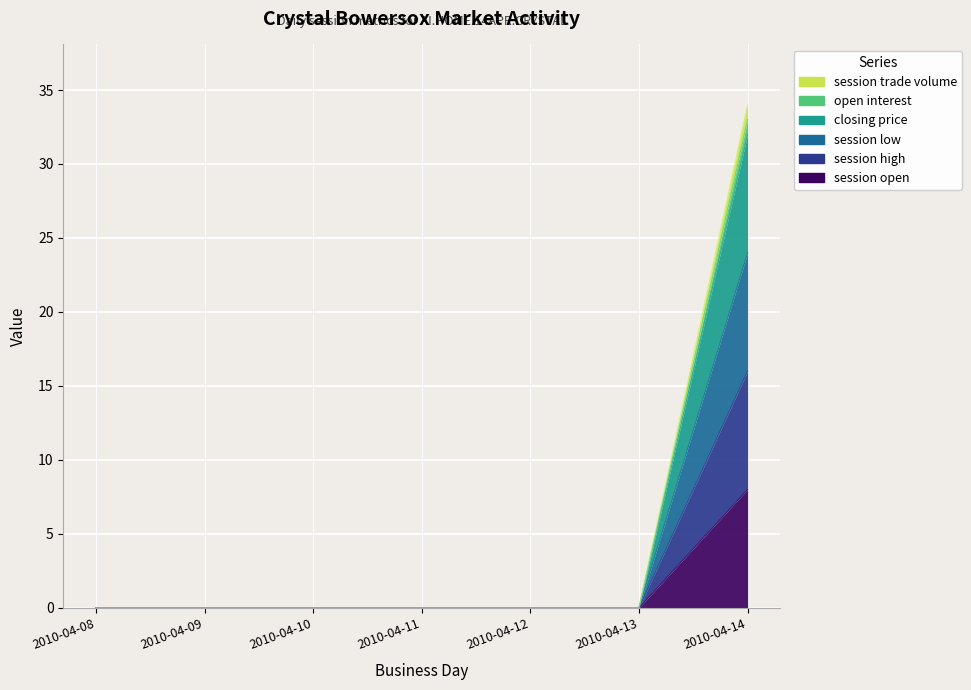

True or false: open interest has more than 1 interior local peaks.

False